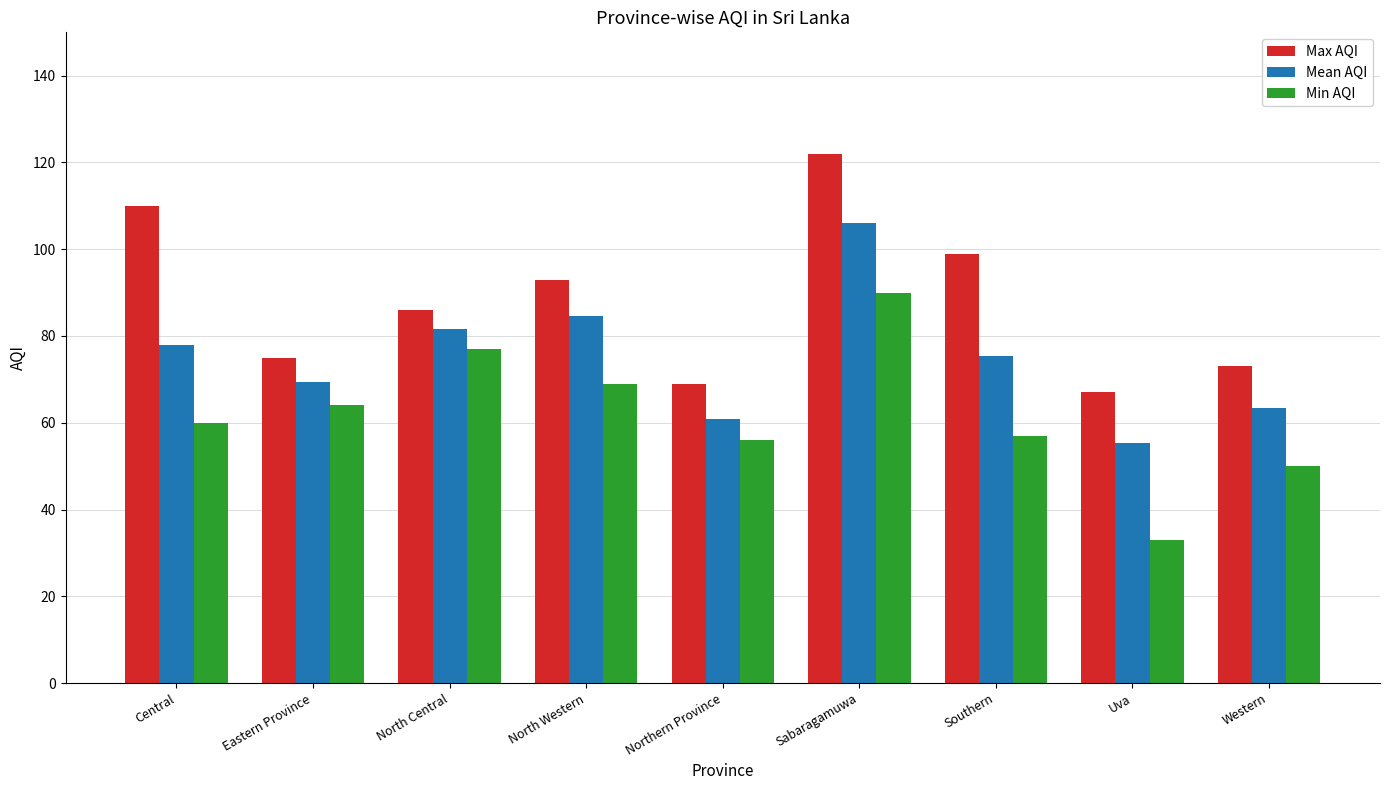

Rank the series by their maximum value, from lowest to highest.

Min AQI, Mean AQI, Max AQI